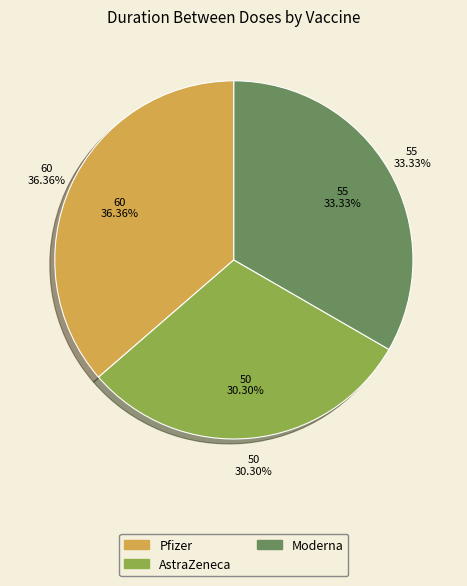

How many slices are in this pie chart?

3